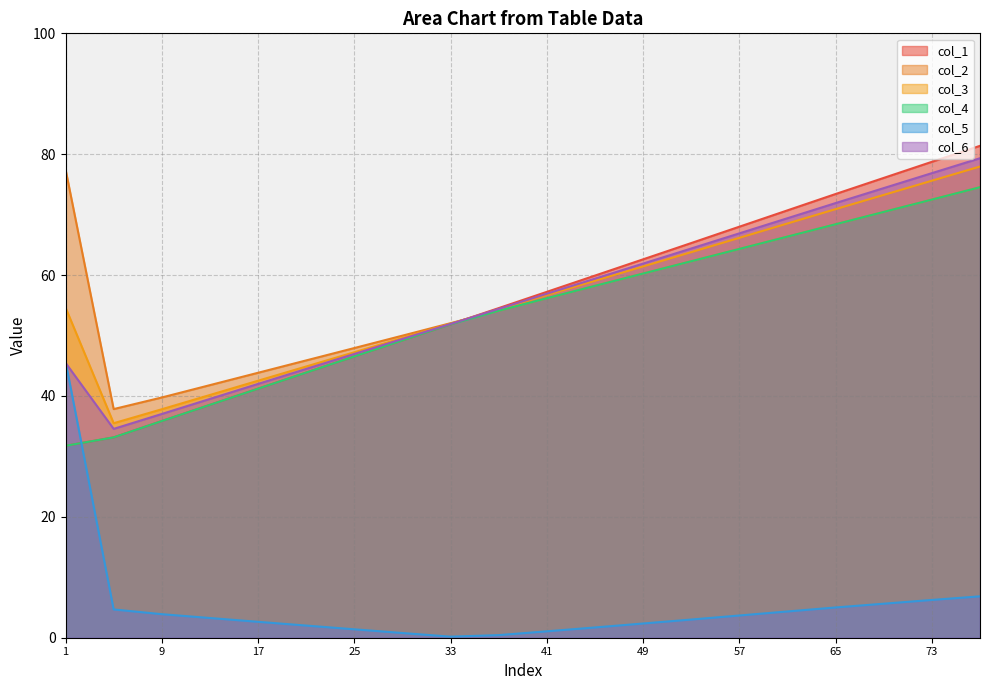

Is it true that col_3 equals 61.4 at 49?

True